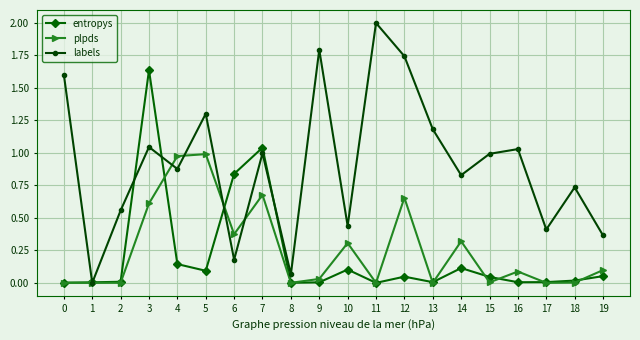

At which category is the sum across all series the highest?

3